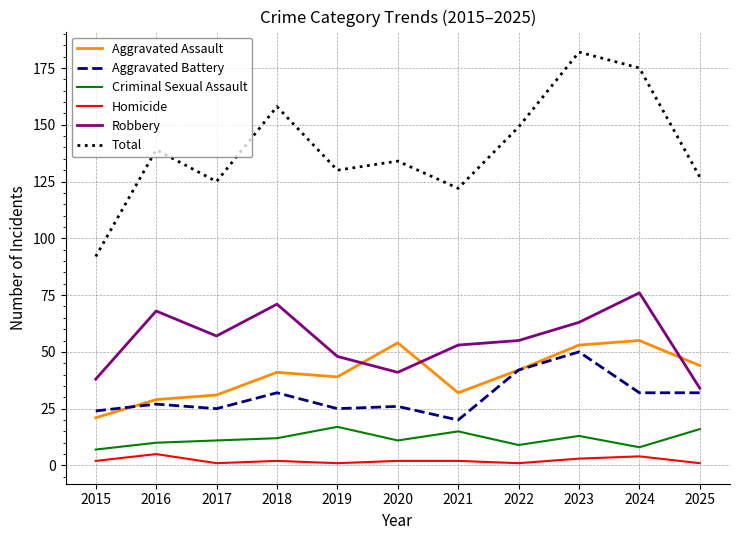

Between 2021 and 2022, which series saw the biggest shift?

Total